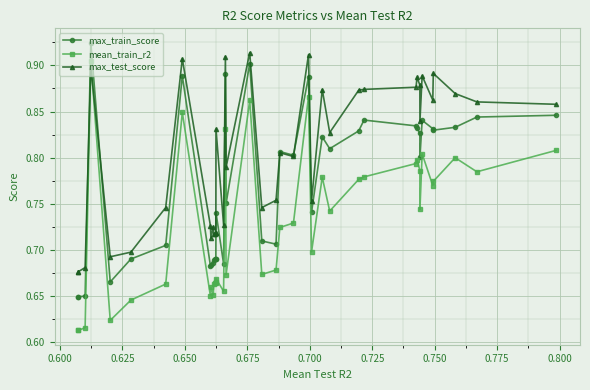

True or false: max_train_score has more than 1 points higher than both neighbors.

True